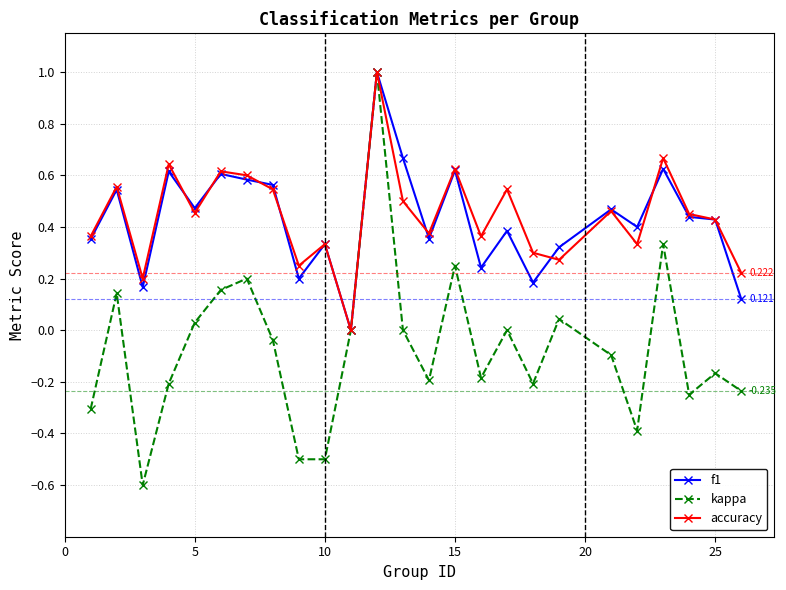

In kappa, how many points are higher than both neighbors (excluding endpoints)?

8